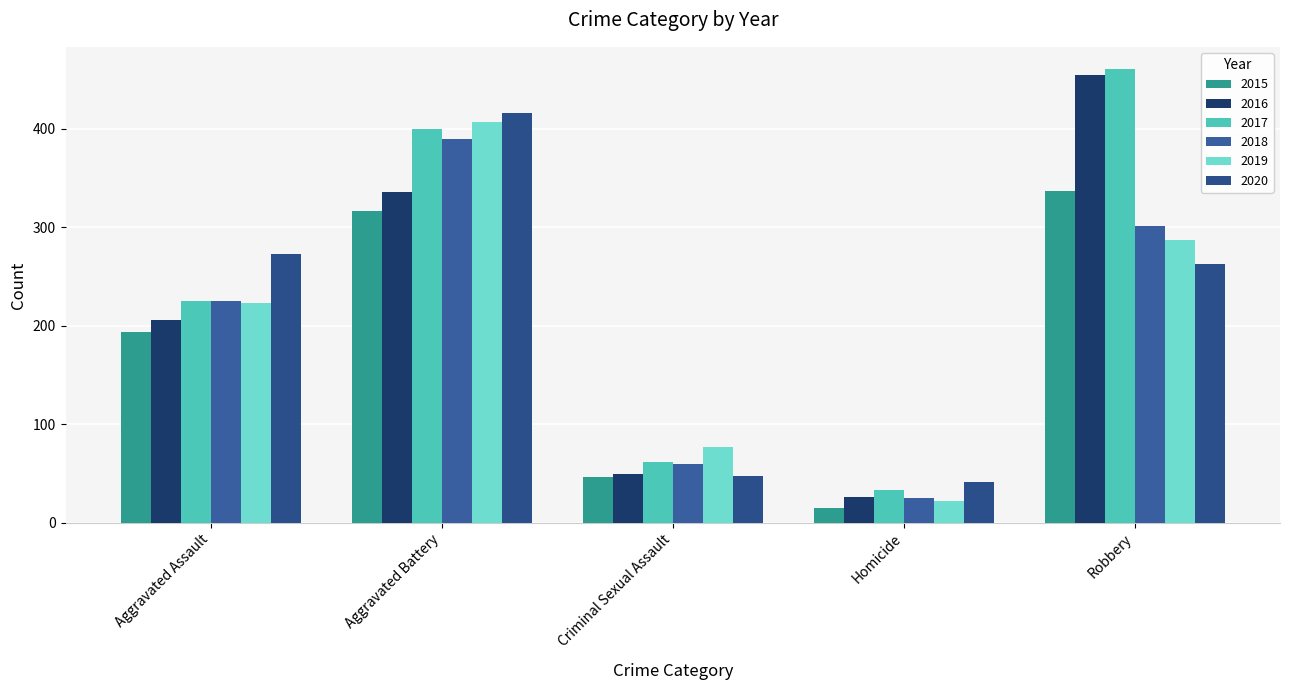

How many data points in 2016 are less than 206?

2